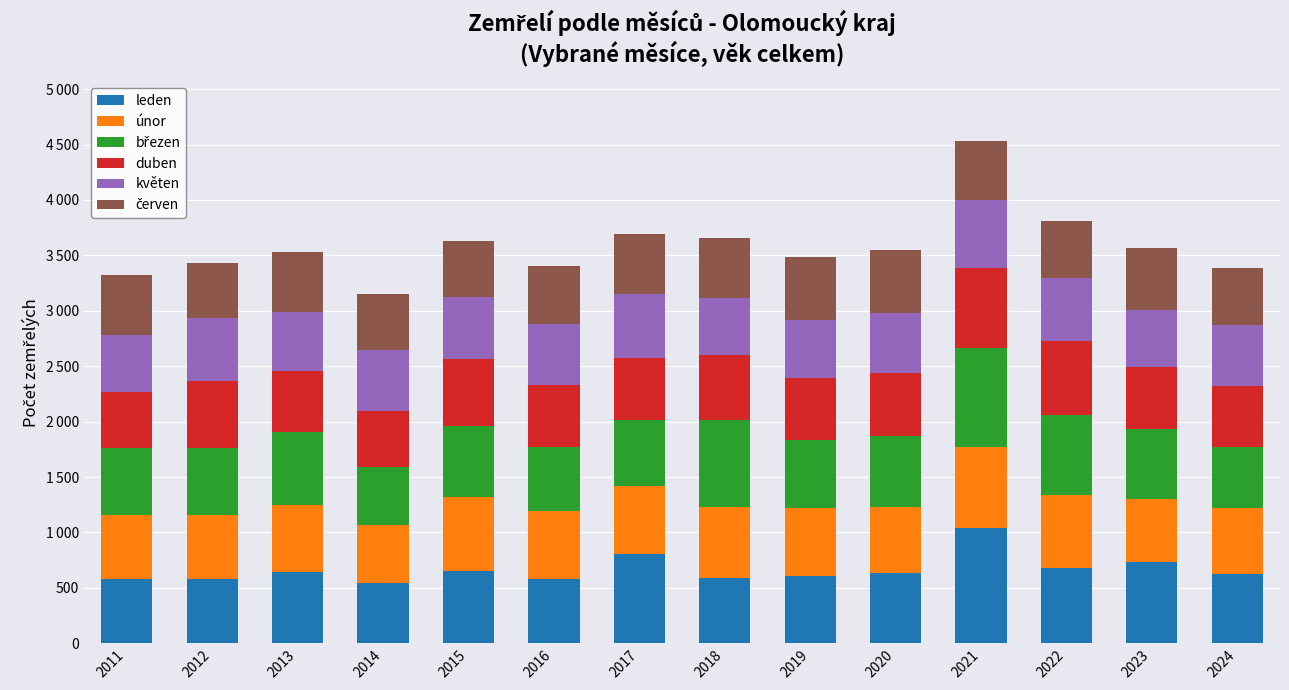

At how many categories does at least one series exceed 975?

1